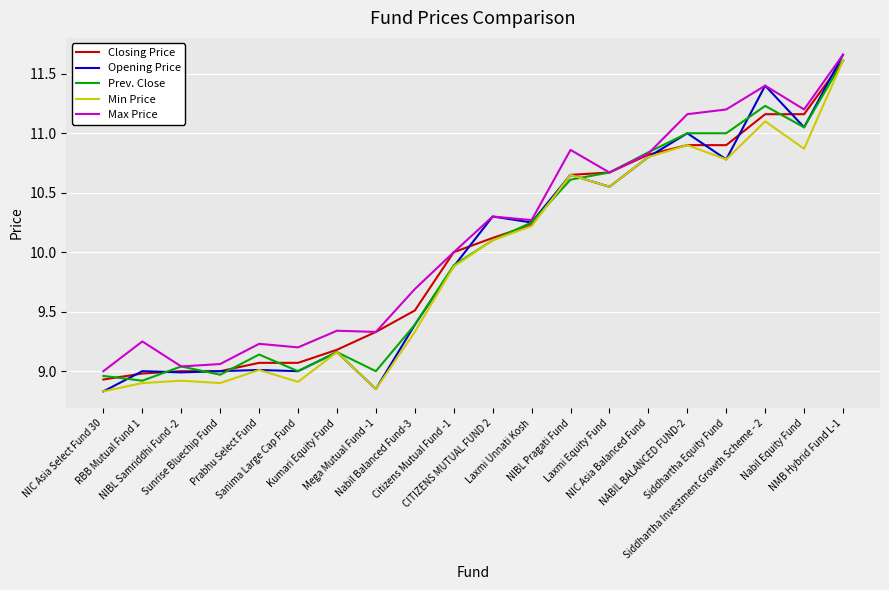

What is the maximum value for Min Price?

11.6